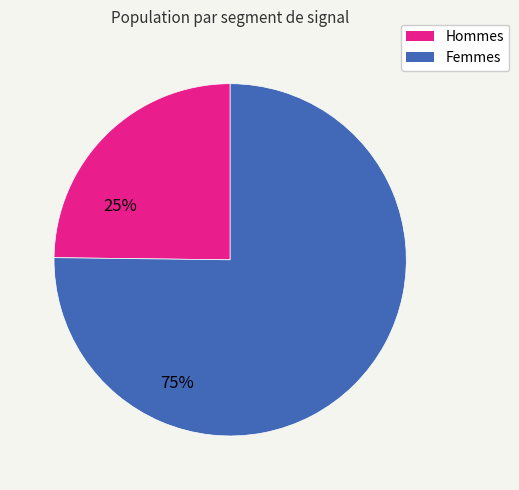

Is there a majority slice in this chart?

Yes